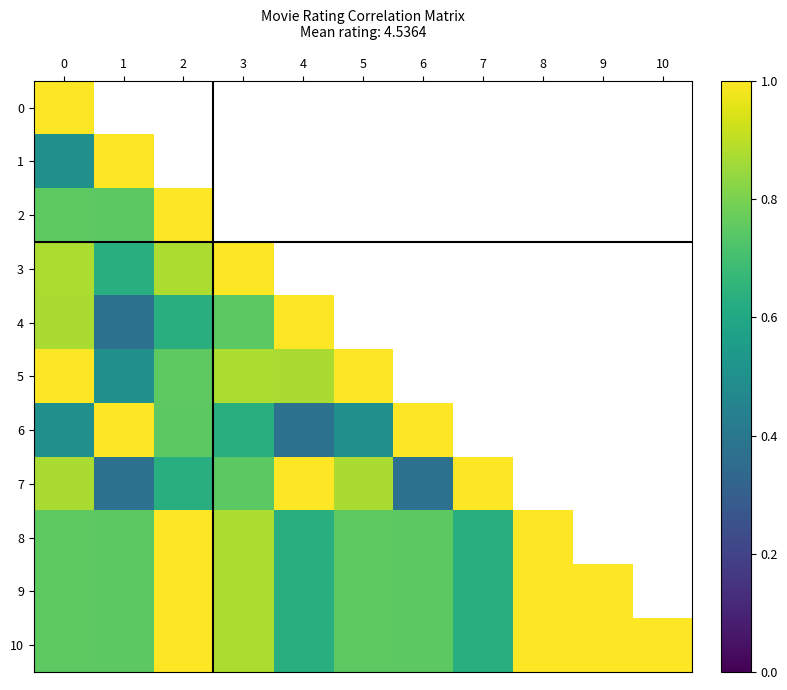

What is the difference between the maximum and minimum values in the 2 series?

0.3